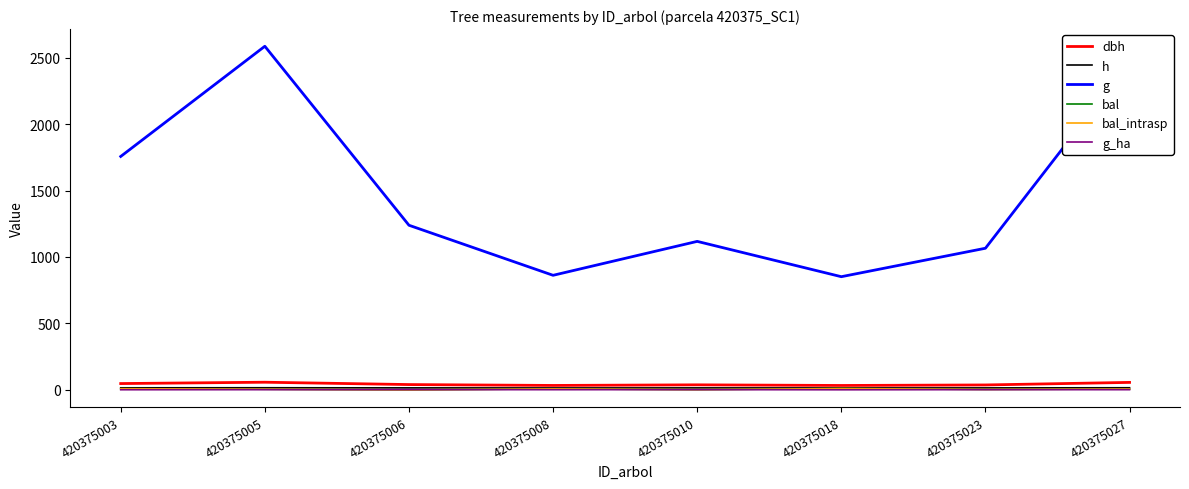

Rank the categories by bal value from highest to lowest.

420375018, 420375003, 420375008, 420375027, 420375005, 420375023, 420375010, 420375006